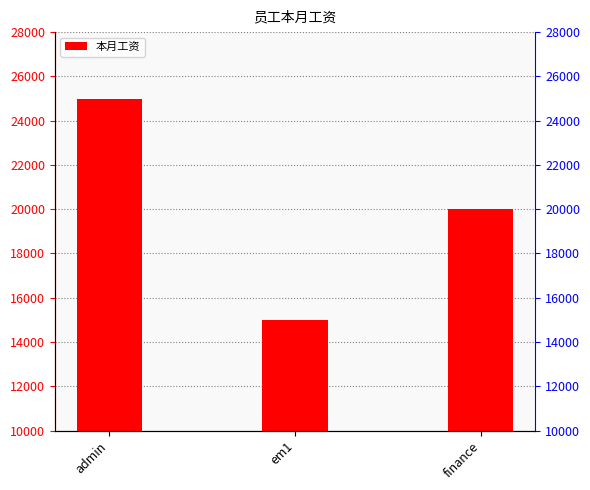

At which label does the data first exceed 20000?

admin